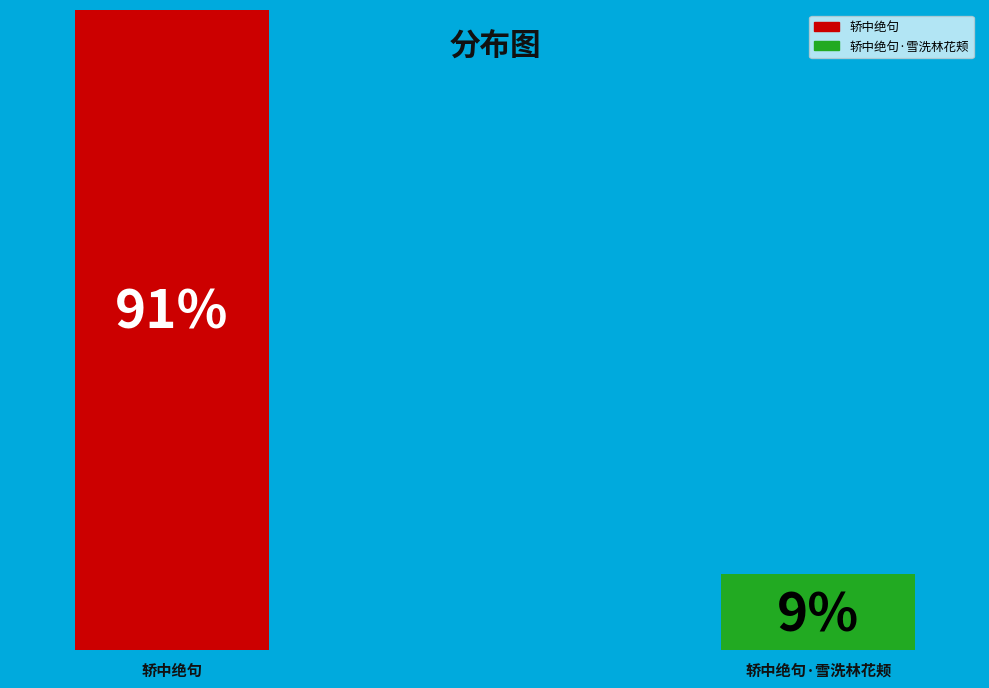

To the nearest percent, what is the difference between the largest and smallest slice percentages?

82%